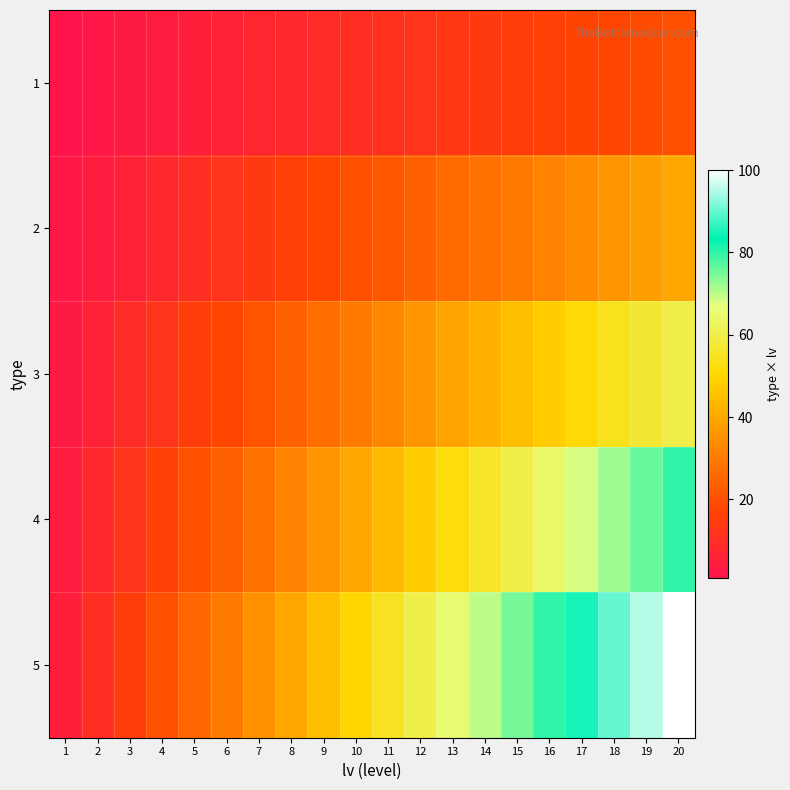

Reading right to left, transcribe all the data shown in this chart.

1: 20=20	19=19	18=18	17=17	16=16	15=15	14=14	13=13	12=12	11=11	10=10	9=9	8=8	7=7	6=6	5=5	4=4	3=3	2=2	1=1
2: 20=40	19=38	18=36	17=34	16=32	15=30	14=28	13=26	12=24	11=22	10=20	9=18	8=16	7=14	6=12	5=10	4=8	3=6	2=4	1=2
3: 20=60	19=57	18=54	17=51	16=48	15=45	14=42	13=39	12=36	11=33	10=30	9=27	8=24	7=21	6=18	5=15	4=12	3=9	2=6	1=3
4: 20=80	19=76	18=72	17=68	16=64	15=60	14=56	13=52	12=48	11=44	10=40	9=36	8=32	7=28	6=24	5=20	4=16	3=12	2=8	1=4
5: 20=100	19=95	18=90	17=85	16=80	15=75	14=70	13=65	12=60	11=55	10=50	9=45	8=40	7=35	6=30	5=25	4=20	3=15	2=10	1=5